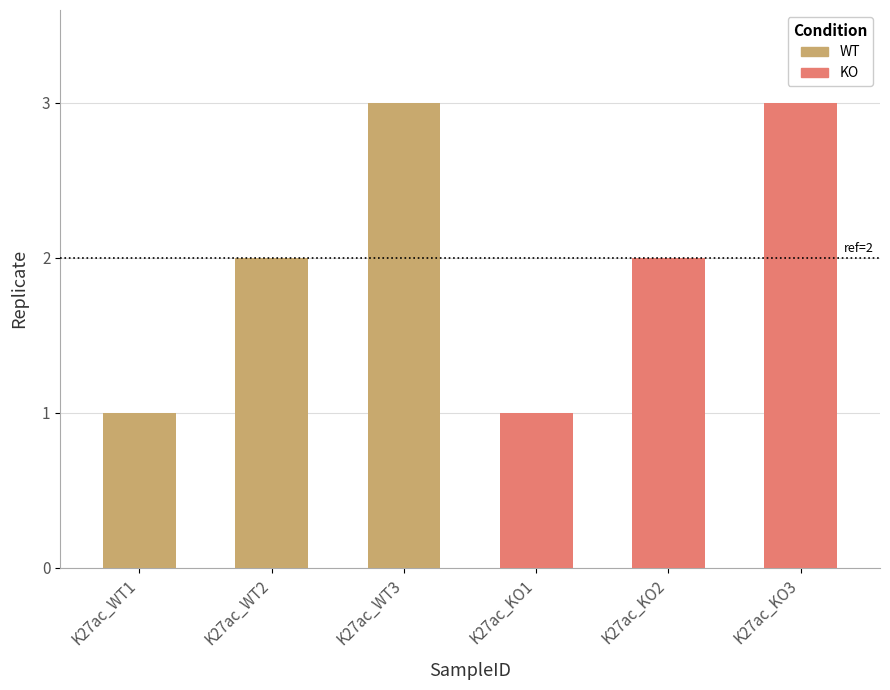

Are the bars horizontal?

No